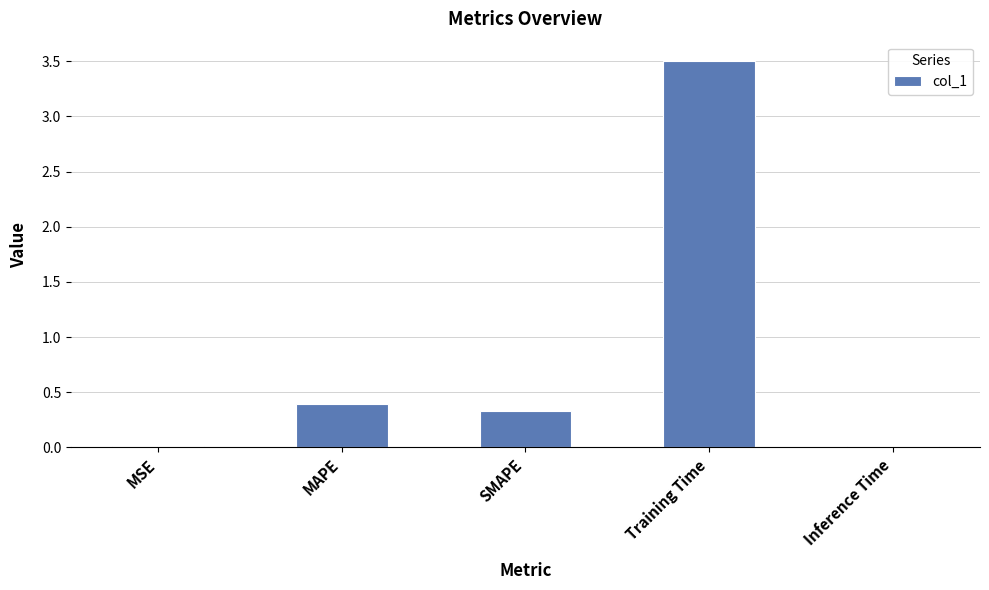

What is the sum of all values?

4.2